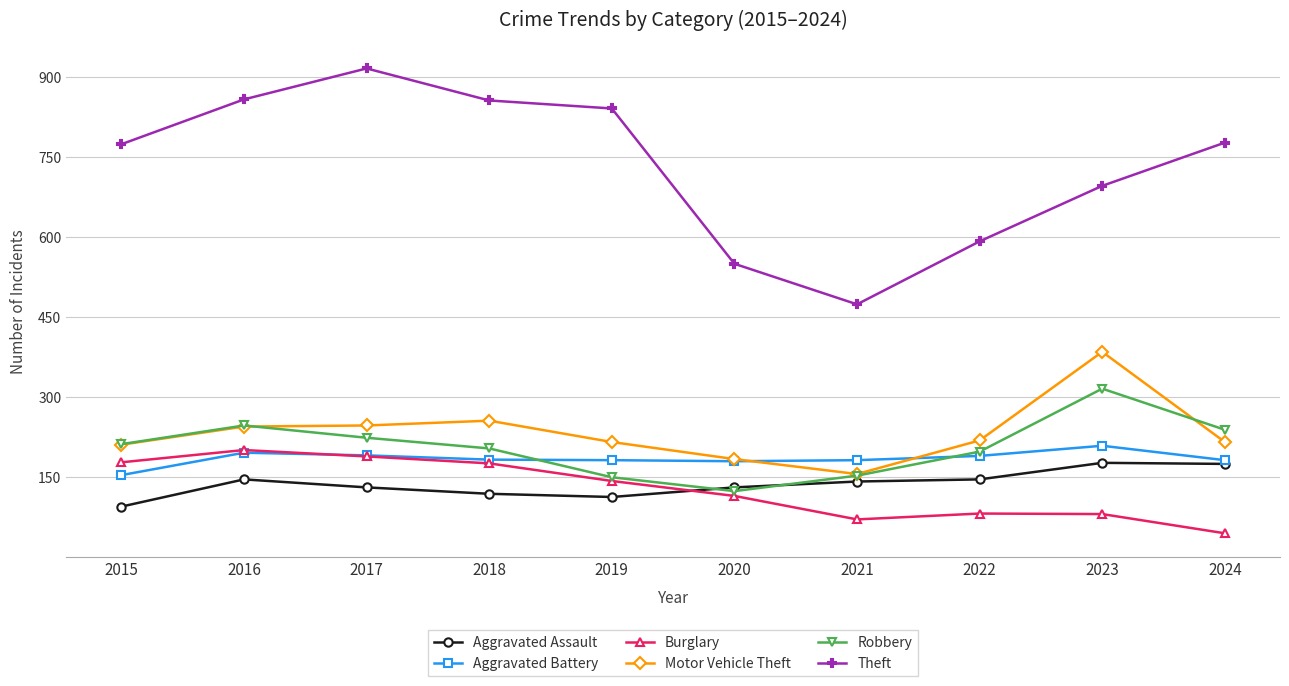

True or false: Burglary and Motor Vehicle Theft cross at least once.

False